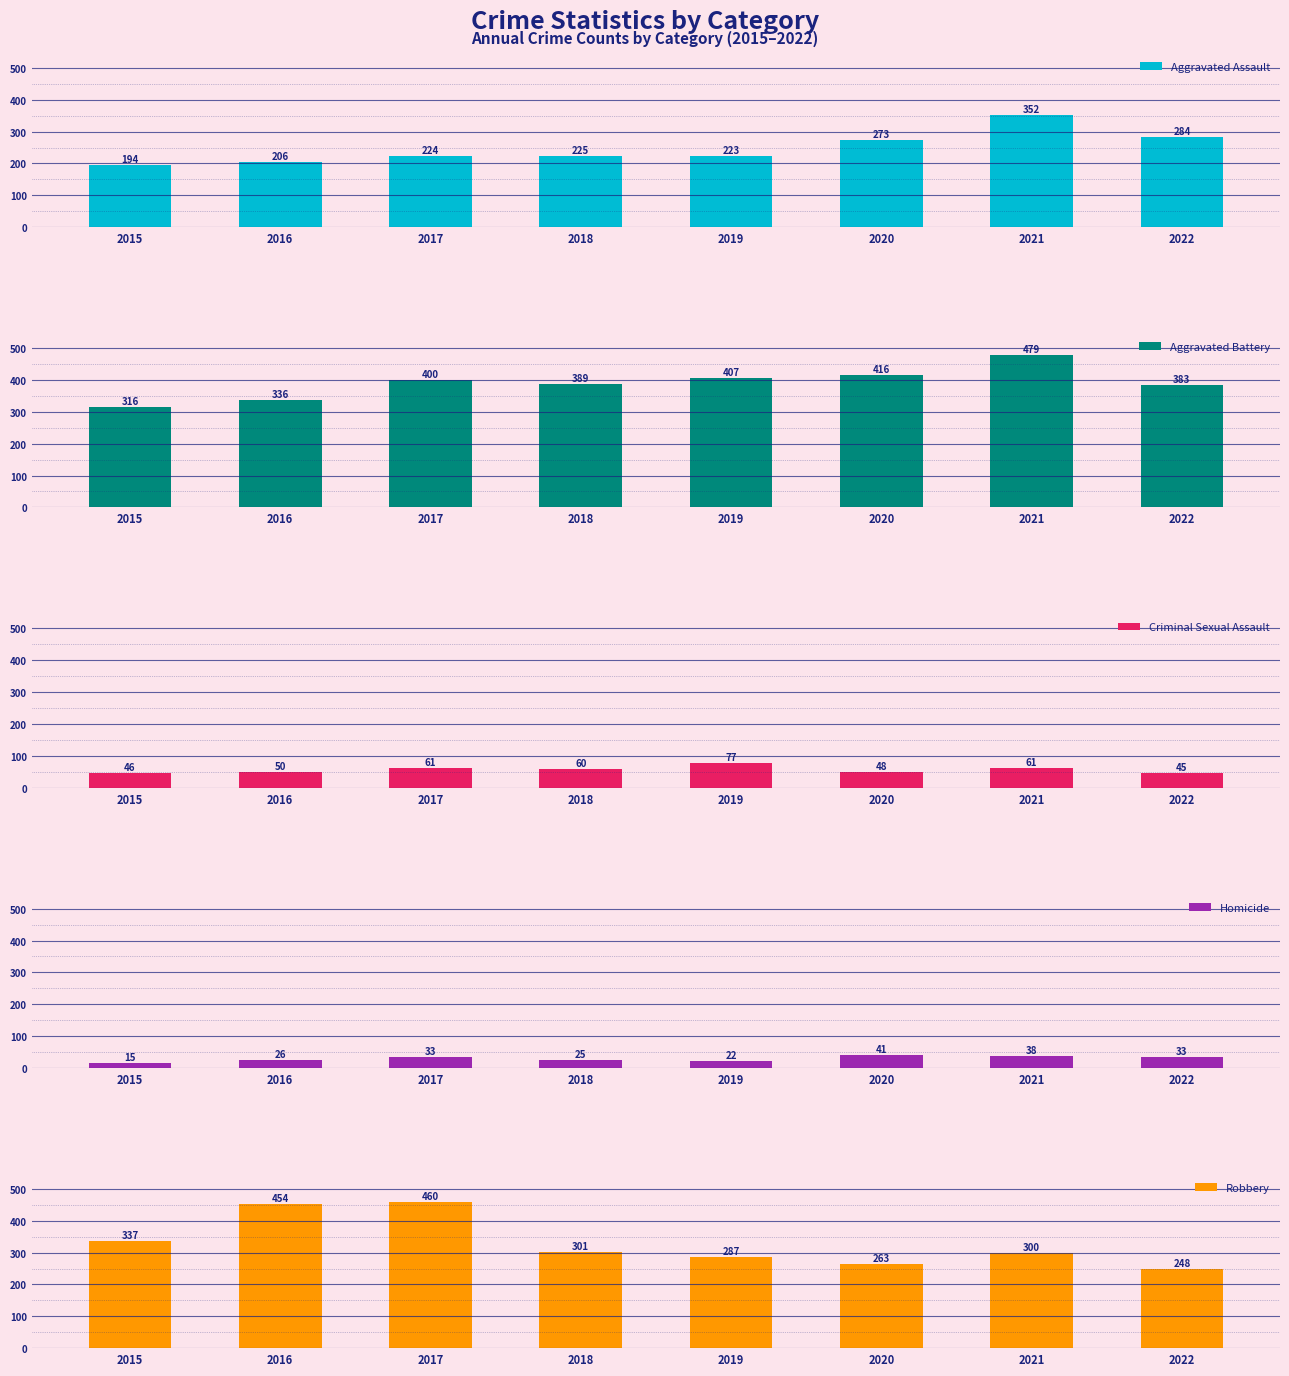

Reading left to right, list all the values displayed in this chart.

Aggravated Assault: 2015=194	2016=206	2017=224	2018=225	2019=223	2020=273	2021=352	2022=284
Aggravated Battery: 2015=316	2016=336	2017=400	2018=389	2019=407	2020=416	2021=479	2022=383
Criminal Sexual Assault: 2015=46	2016=50	2017=61	2018=60	2019=77	2020=48	2021=61	2022=45
Homicide: 2015=15	2016=26	2017=33	2018=25	2019=22	2020=41	2021=38	2022=33
Robbery: 2015=337	2016=454	2017=460	2018=301	2019=287	2020=263	2021=300	2022=248